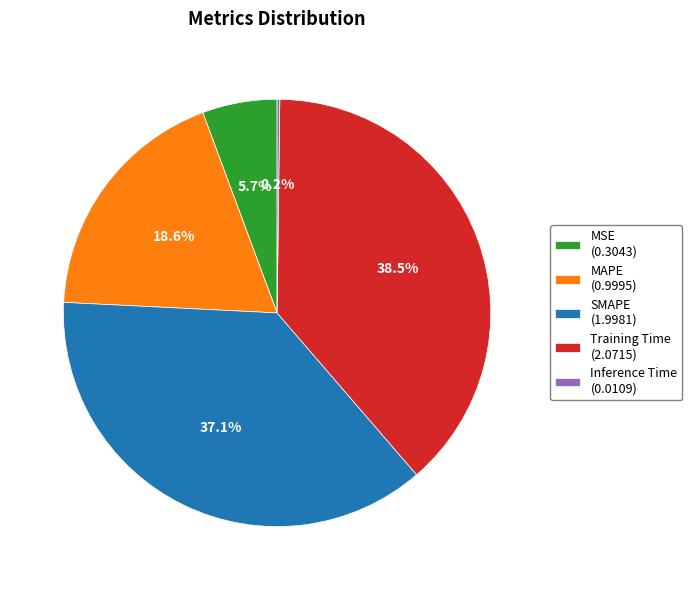

Does MAPE represent more than half of the total?

No